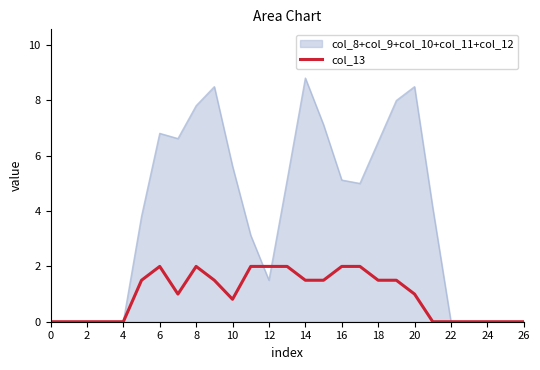

What is the highest value of the col_8+col_9+col_10+col_11+col_12 series?

8.8